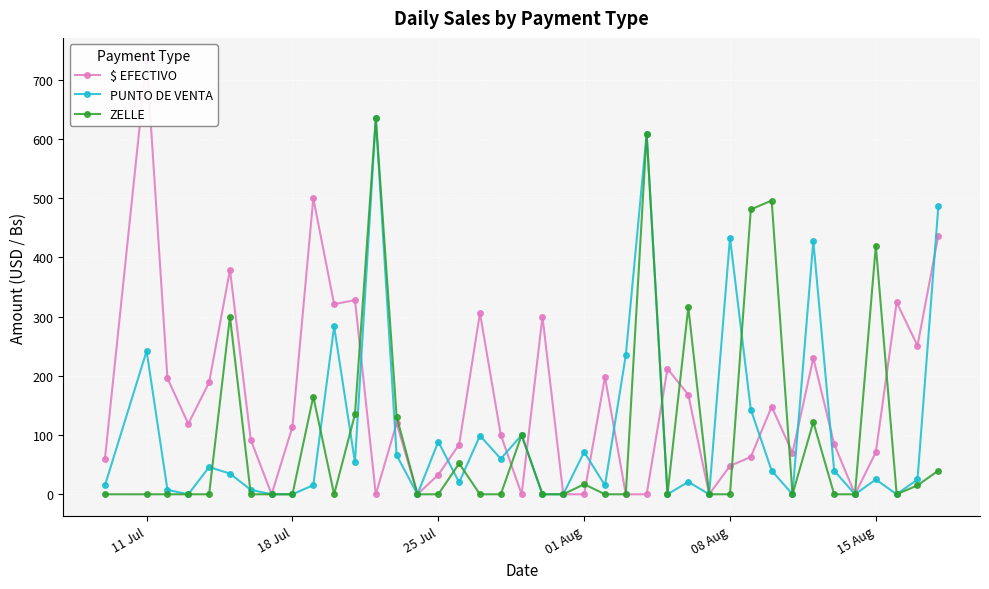

What is the value of the PUNTO DE VENTA point at the 37th from the left?

25.0